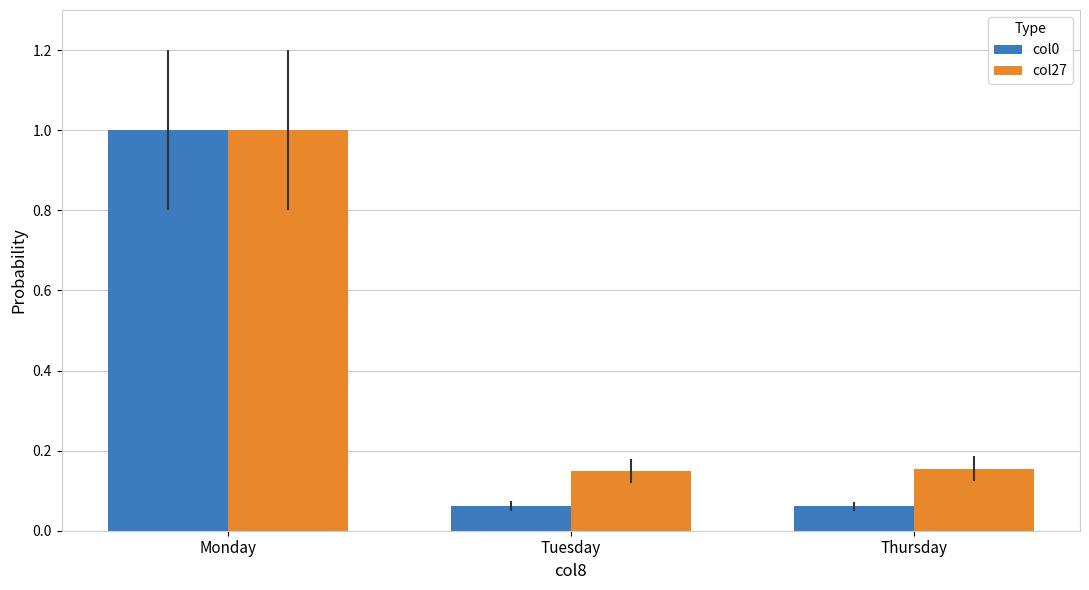

What value does the col27 series have at Monday?

1.0